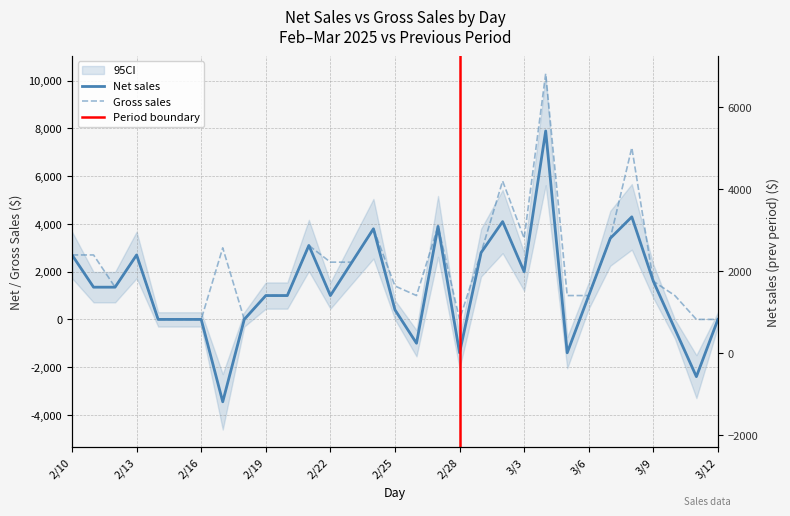

True or false: Net sales (prev) has a value of 543 at 2/28.

False